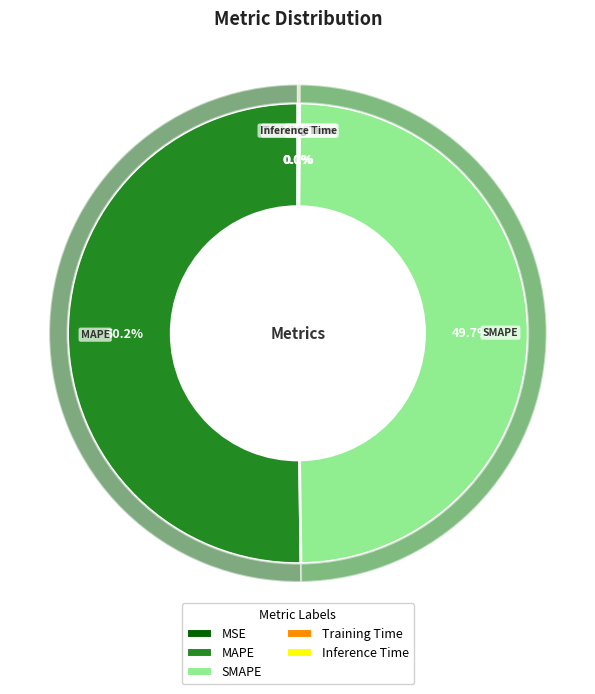

Which has a higher value, SMAPE or MSE?

SMAPE